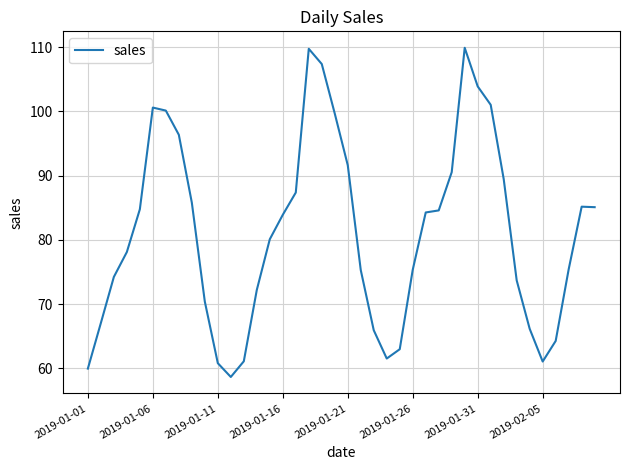

What is the minimum value shown in the chart?

58.7